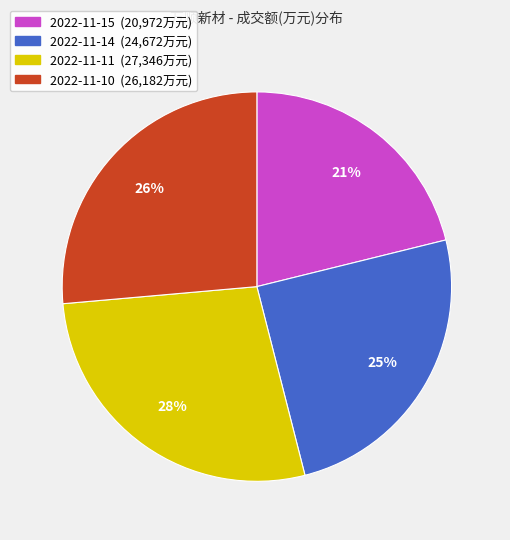

To the nearest percent, what is the average slice percentage?

25%